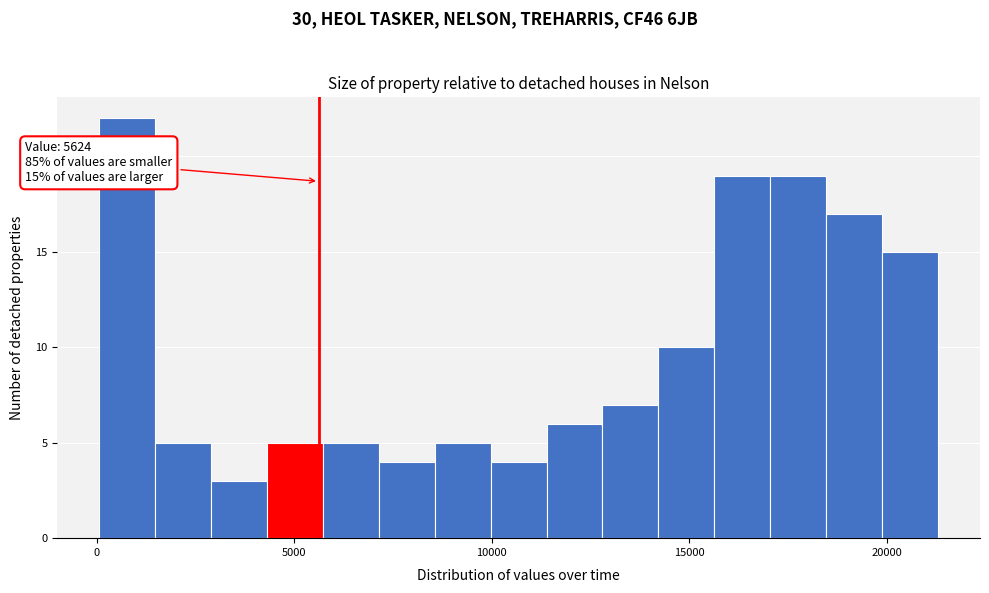

Around what value on the x-axis is the tallest bar? Give the approximate position of its centre, as read against the axis.

1000